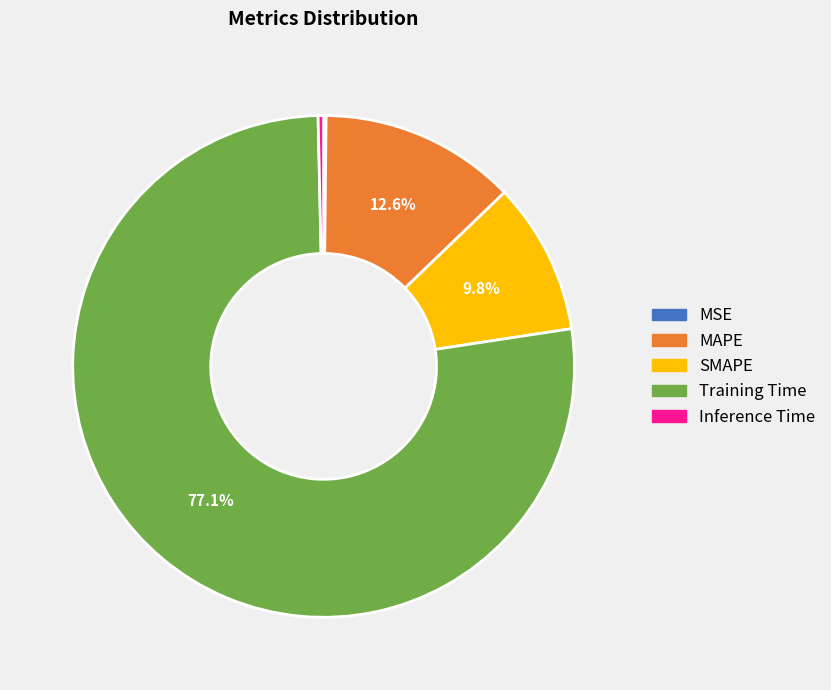

To the nearest percent, what is the combined percentage of SMAPE and Training Time?

87%